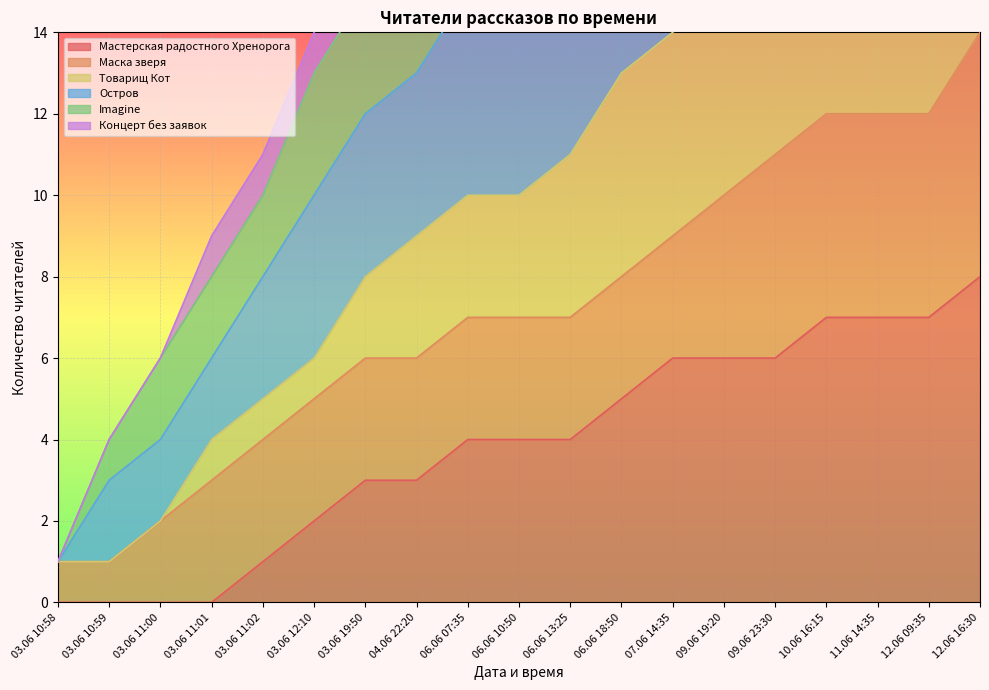

Rank the categories by Imagine value from lowest to highest.

03.06 10:58, 03.06 10:59, 03.06 11:00, 03.06 11:01, 03.06 11:02, 03.06 12:10, 03.06 19:50, 04.06 22:20, 06.06 07:35, 06.06 10:50, 06.06 13:25, 06.06 18:50, 07.06 14:35, 09.06 19:20, 09.06 23:30, 10.06 16:15, 11.06 14:35, 12.06 09:35, 12.06 16:30